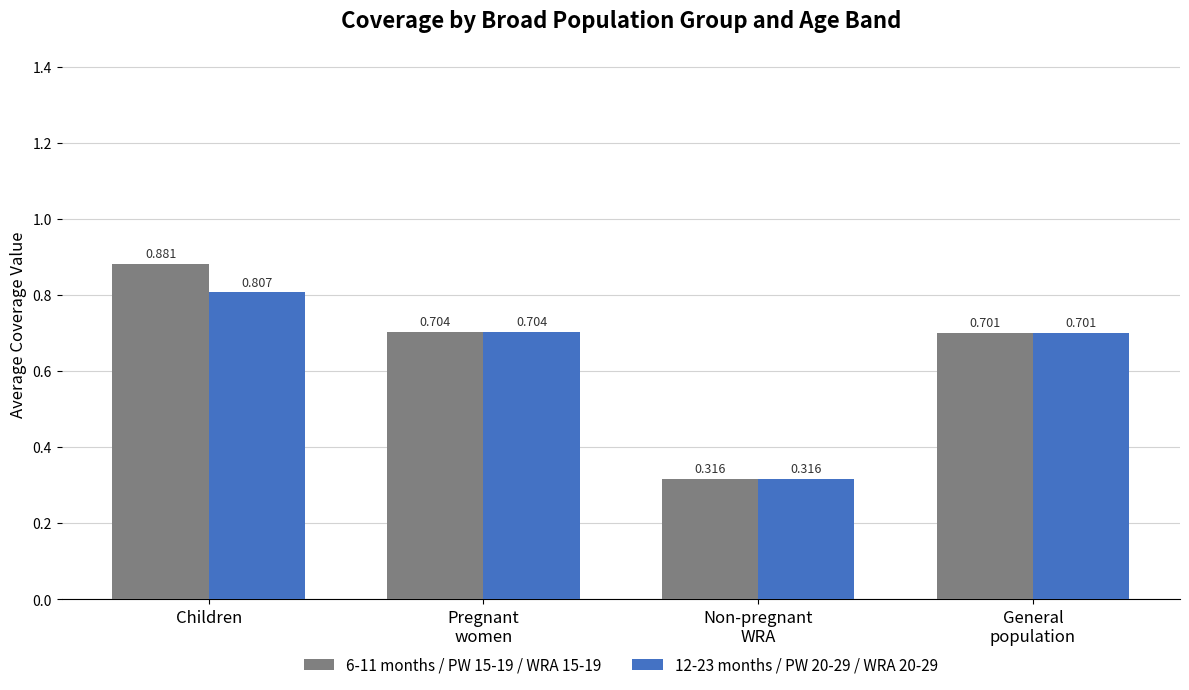

Rank the categories by 6-11 months / PW 15-19 / WRA 15-19 value from lowest to highest.

Non-pregnant
WRA, General
population, Pregnant
women, Children